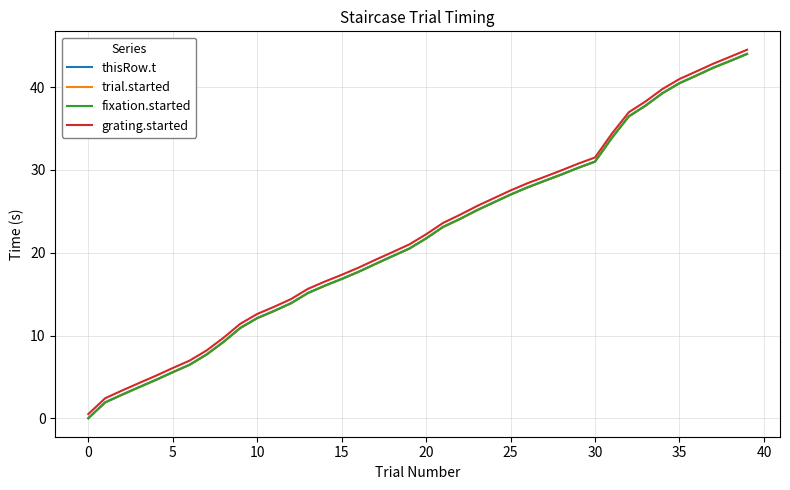

Does the chart display data point markers on the line(s)?

No